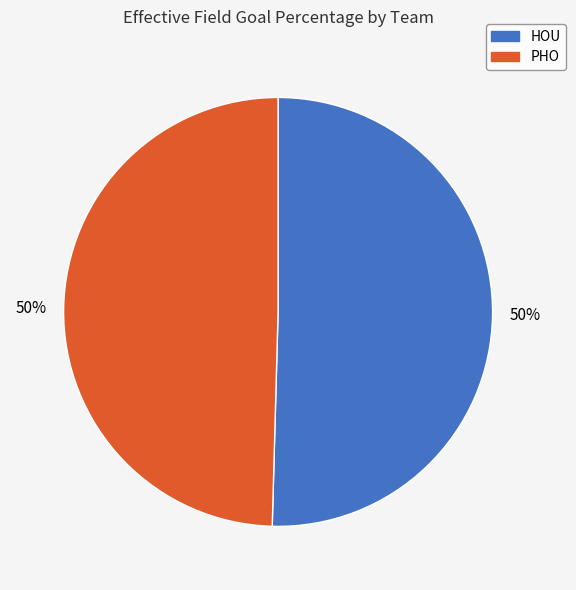

The HOU slice represents 64% of the pie. True or false?

False